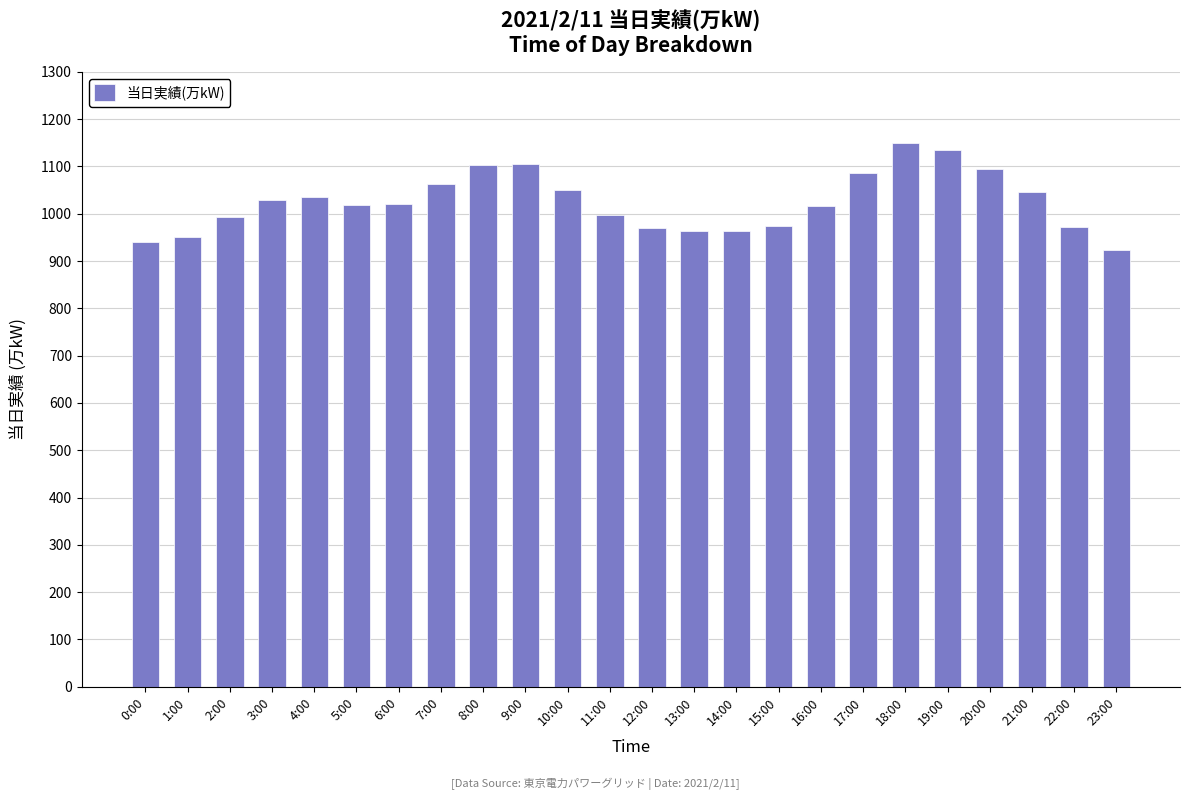

What is the change in value from 8:00 to 23:00?

-181